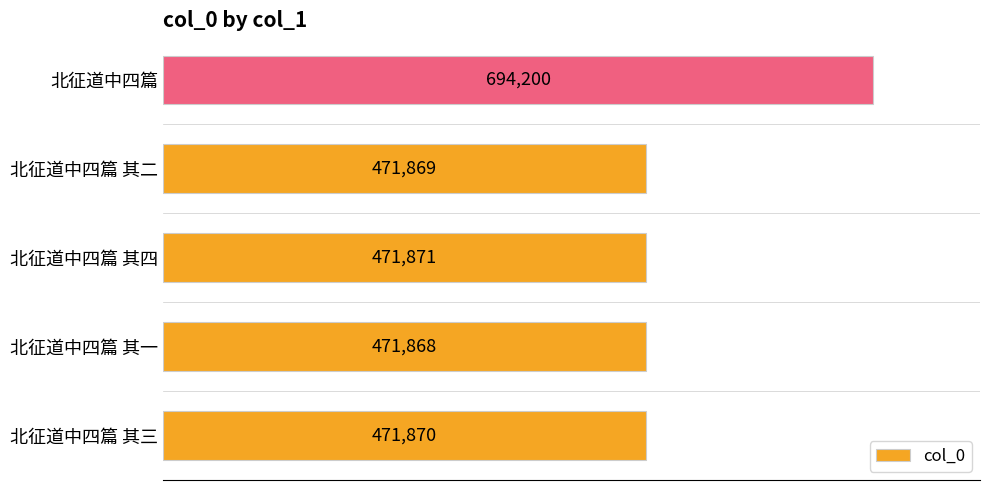

What value does the data have at 北征道中四篇 其三, to the nearest 10?

471870